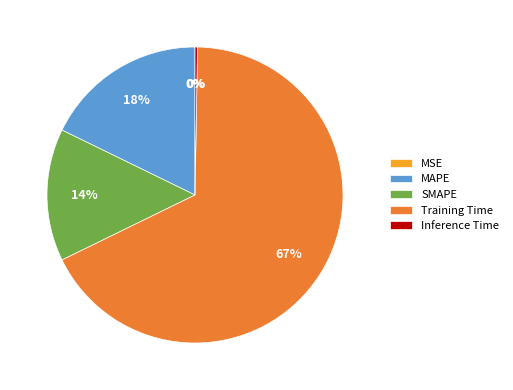

To the nearest percent, what portion does MAPE represent?

18%